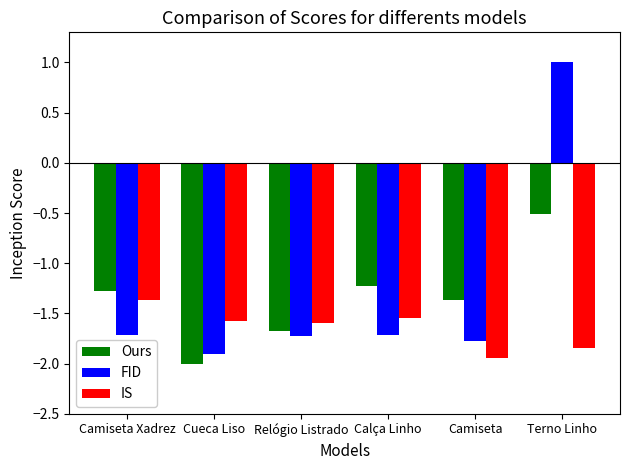

What is the difference between the highest and lowest values at Camiseta?

0.6